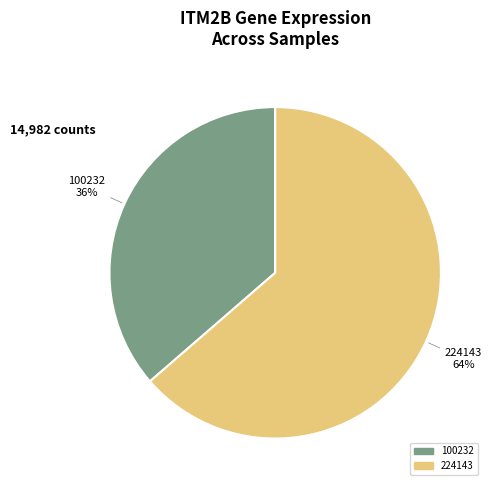

Does any single category account for the majority?

Yes